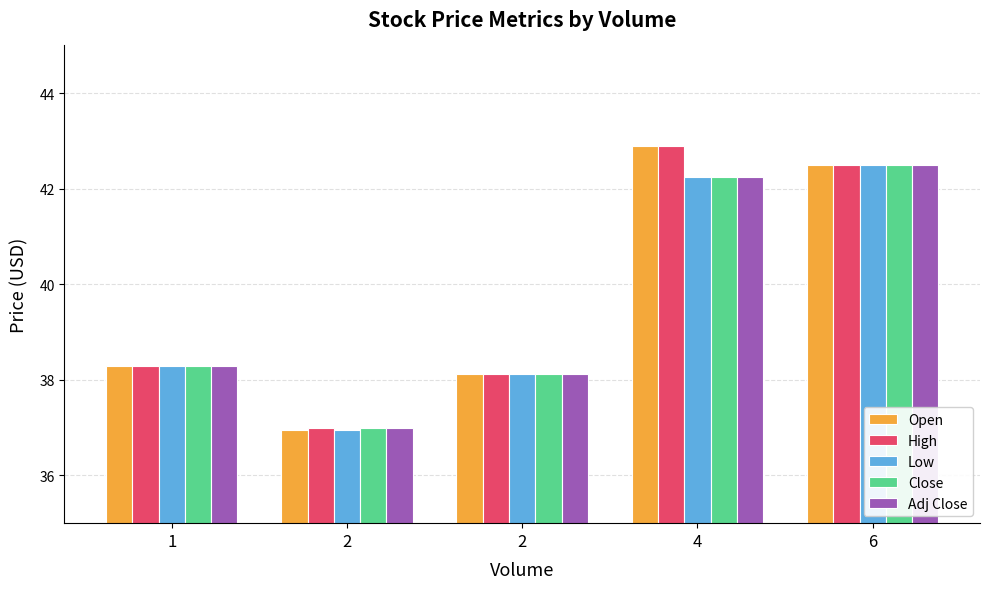

Reading left to right, transcribe all the data shown in this chart.

Open: 38.3	37.0	38.1	42.9	42.5
High: 38.3	37.0	38.1	42.9	42.5
Low: 38.3	37.0	38.1	42.2	42.5
Close: 38.3	37.0	38.1	42.2	42.5
Adj Close: 38.3	37.0	38.1	42.2	42.5